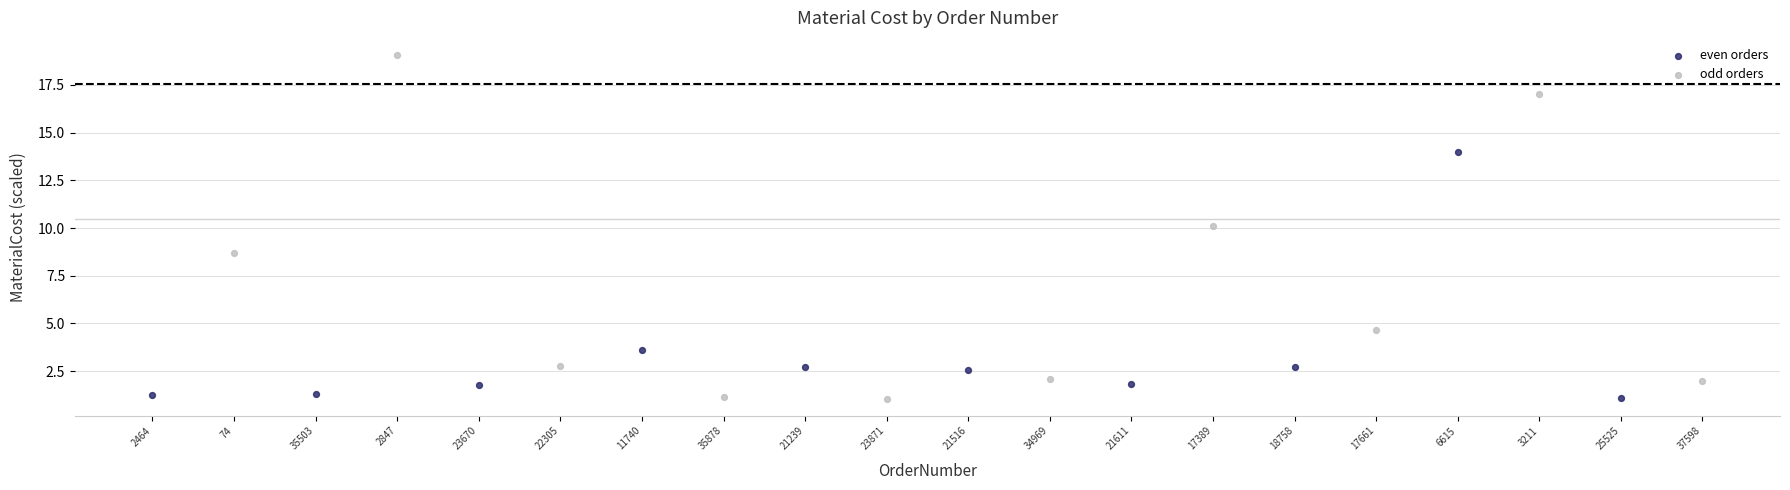

Which series contains the highest Y value?

odd orders